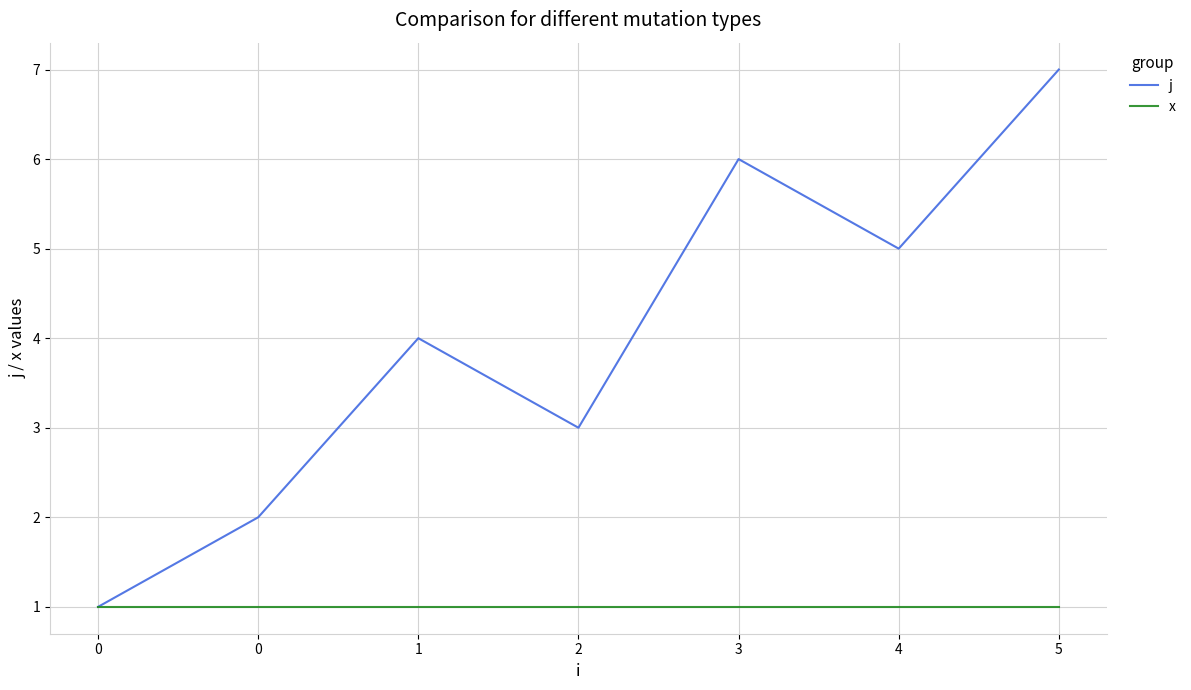

What are all the series names shown in the legend?

j, x